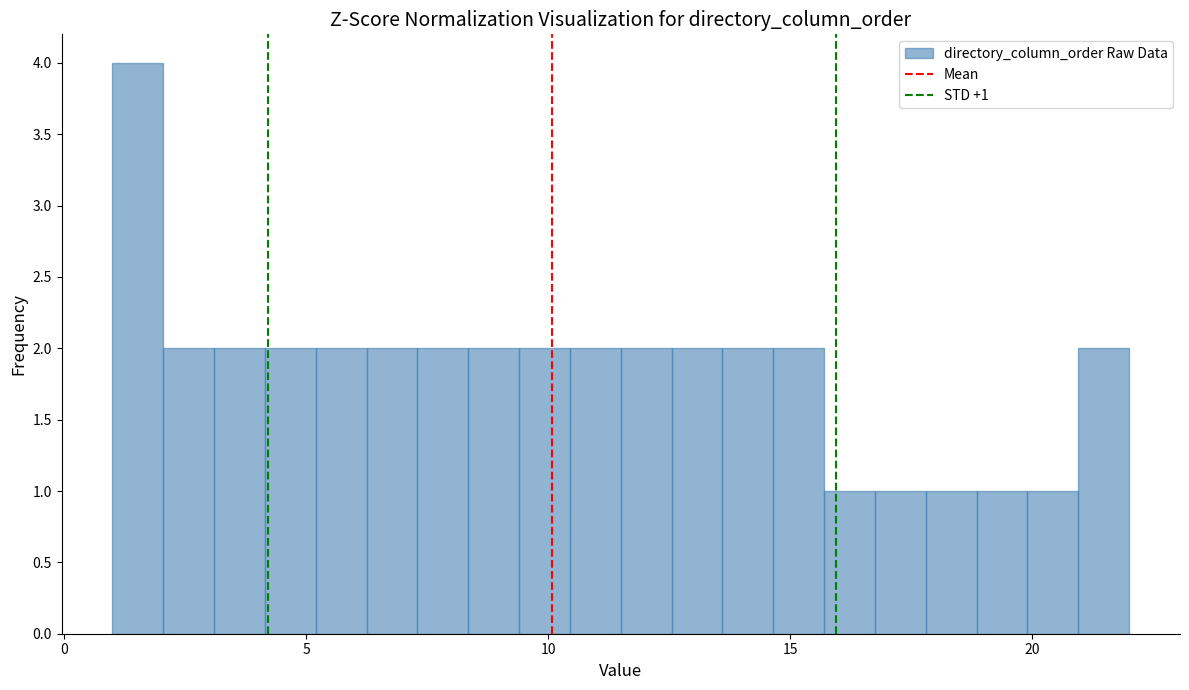

Read against the x-axis, roughly where is the centre of the tallest bar?

1.5